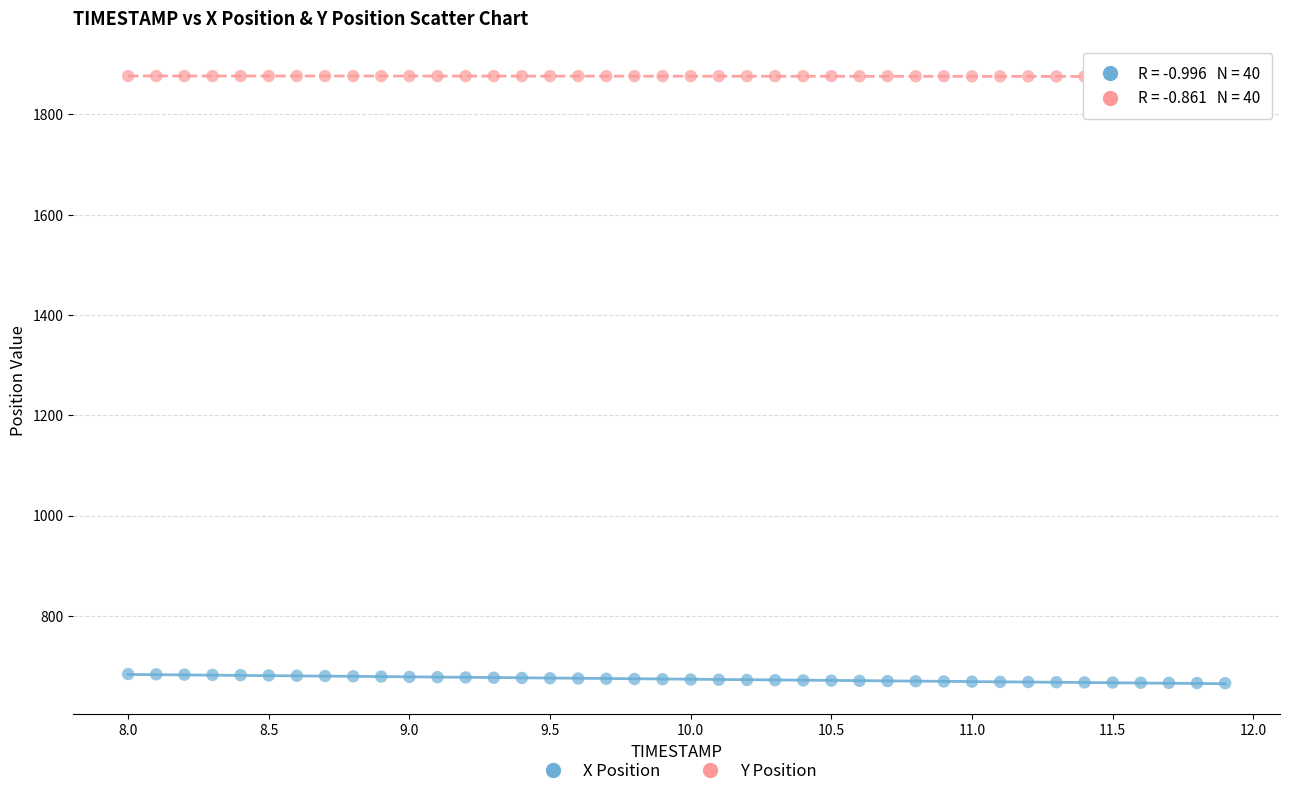

Which series contains the highest Y value?

Y Position